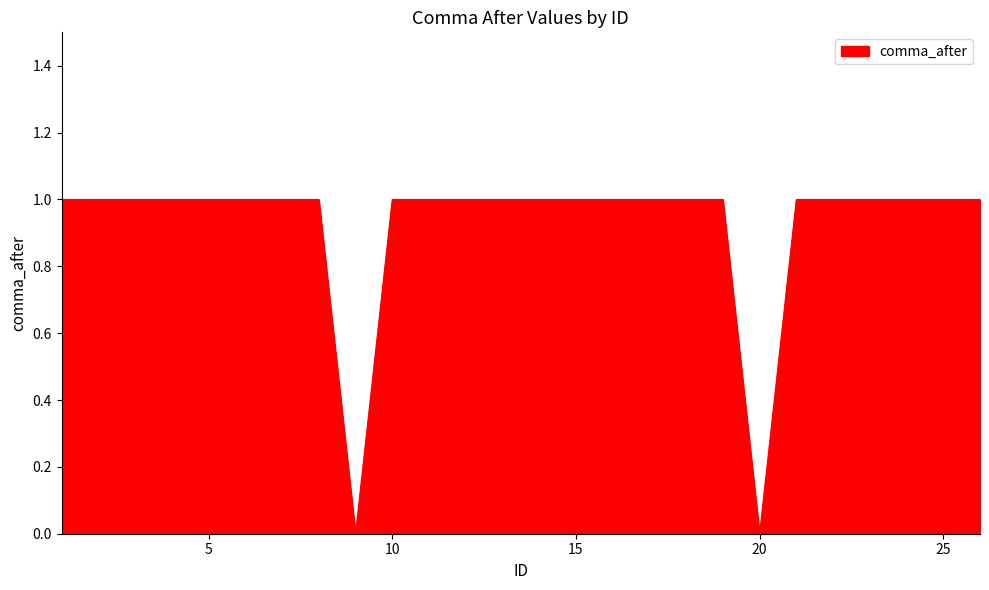

Is this an area chart (filled region under the line)?

Yes